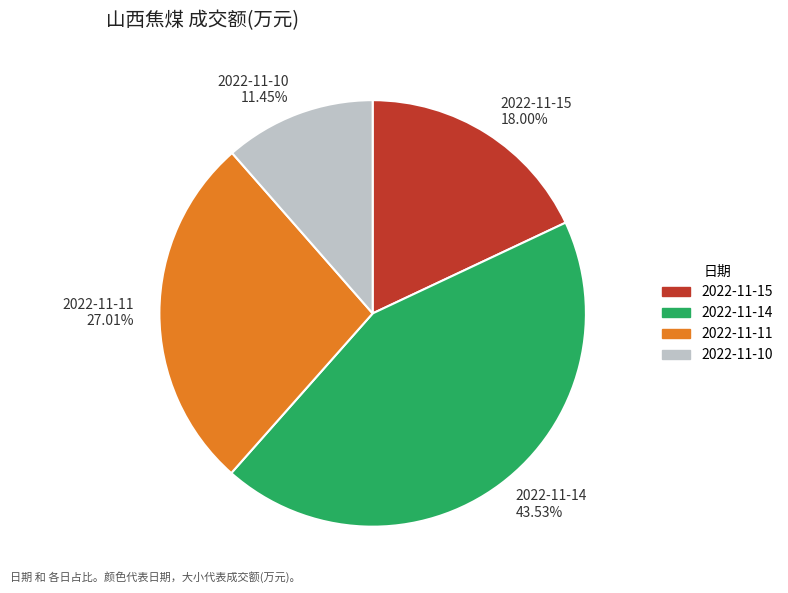

How many segments does this pie chart have?

4